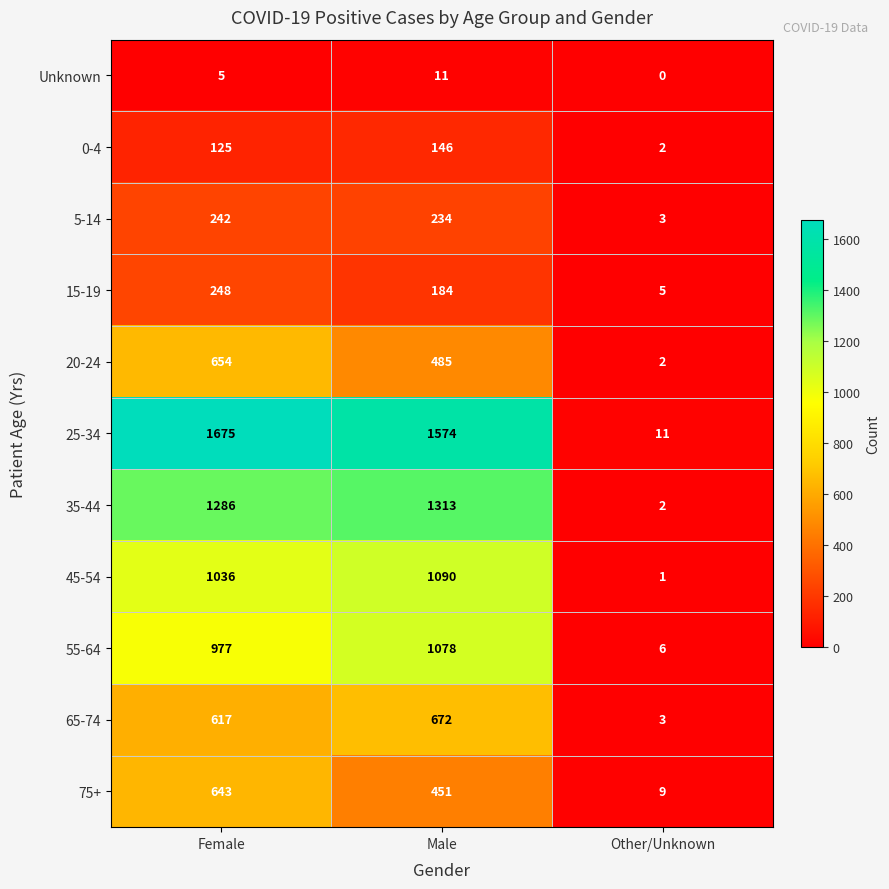

How many categories are shown in the chart?

3